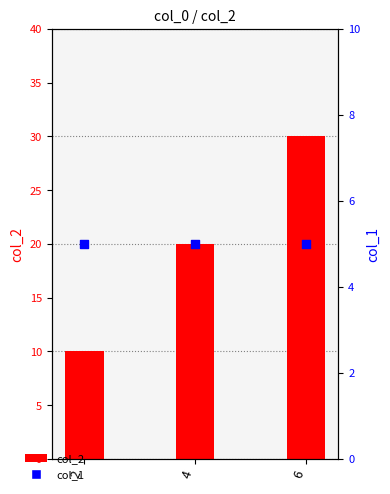

Which series has the widest spread of Y values?

col_2